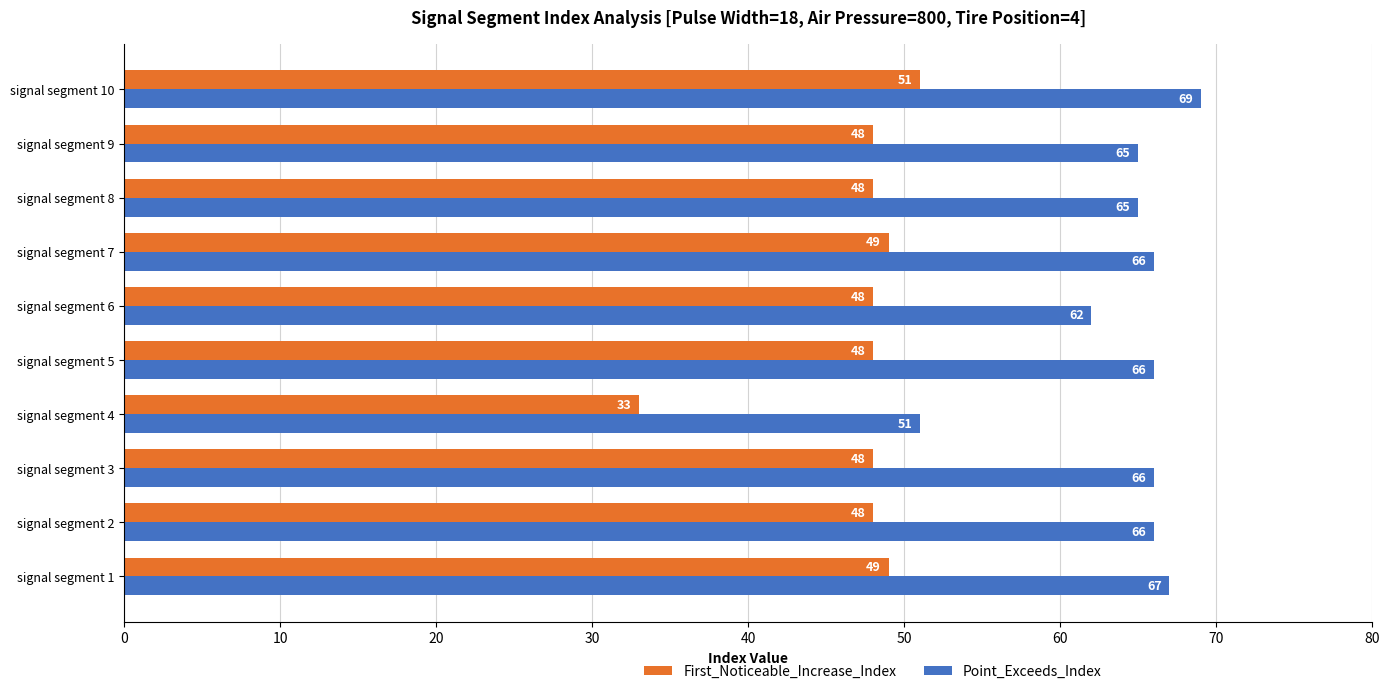

At which category is the sum across all series the highest?

signal segment 10